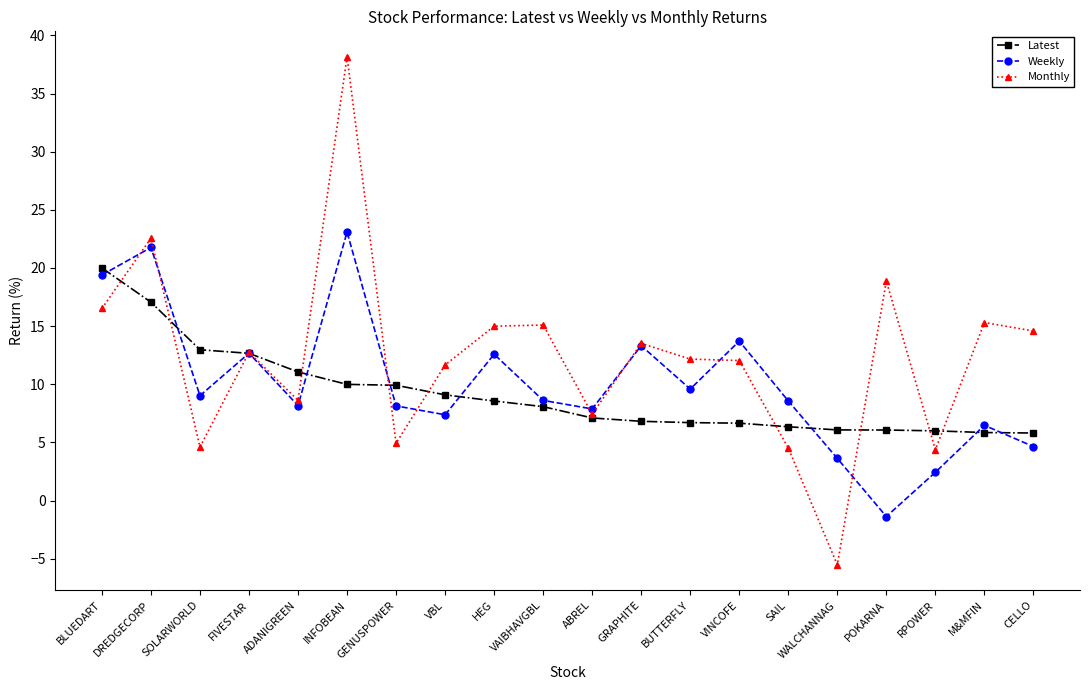

What is the sum of all Weekly values?

199.7